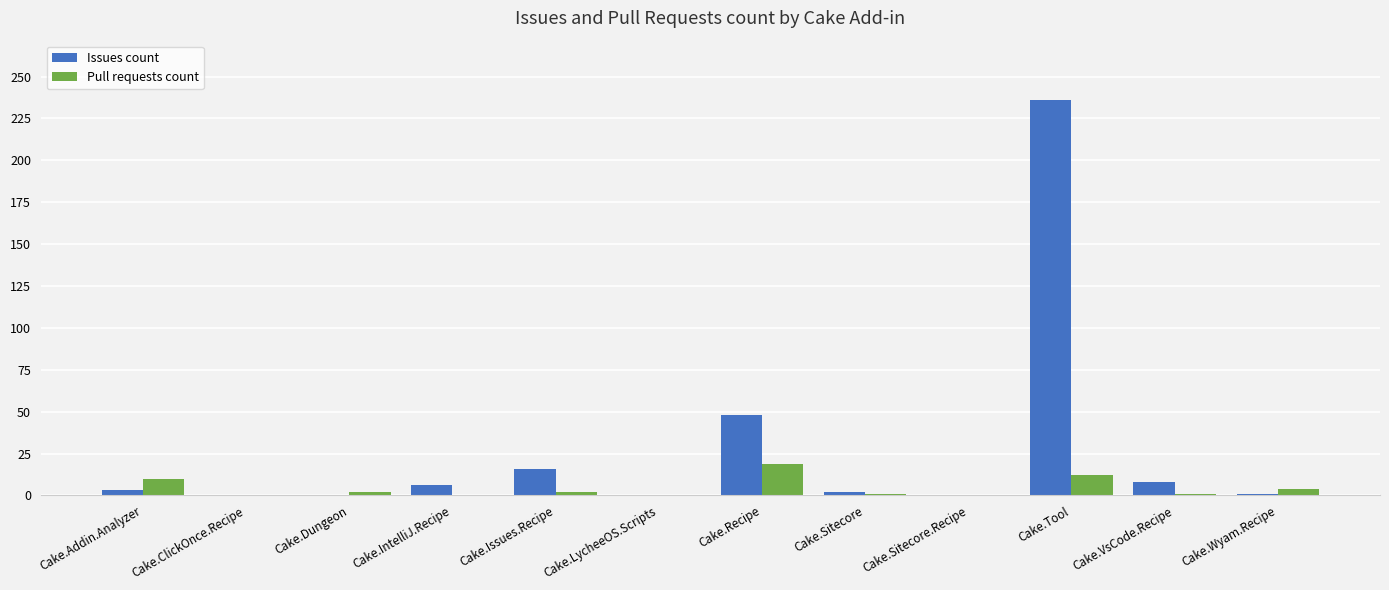

Which series has the widest spread of values?

Issues count